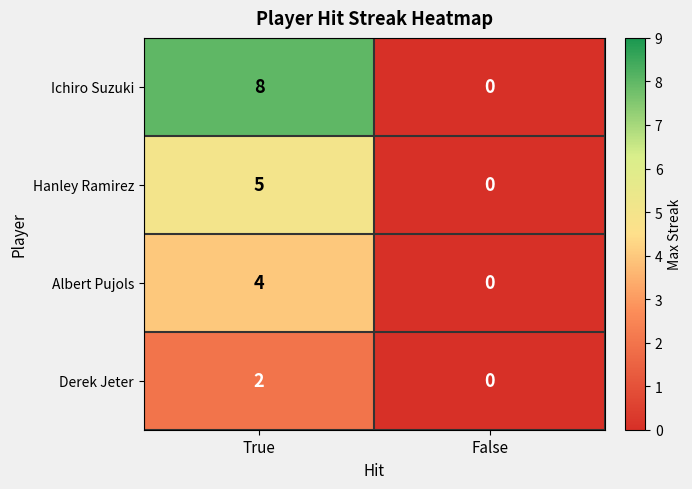

True or false: Ichiro Suzuki has a value of 14 at True.

False